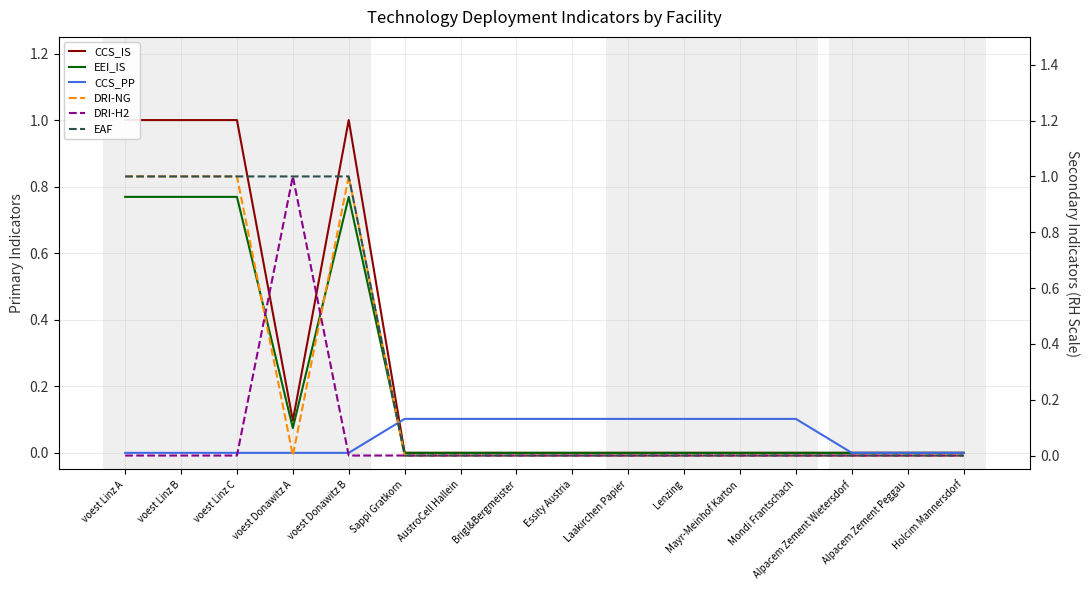

Is this an area chart (filled region under the line)?

No